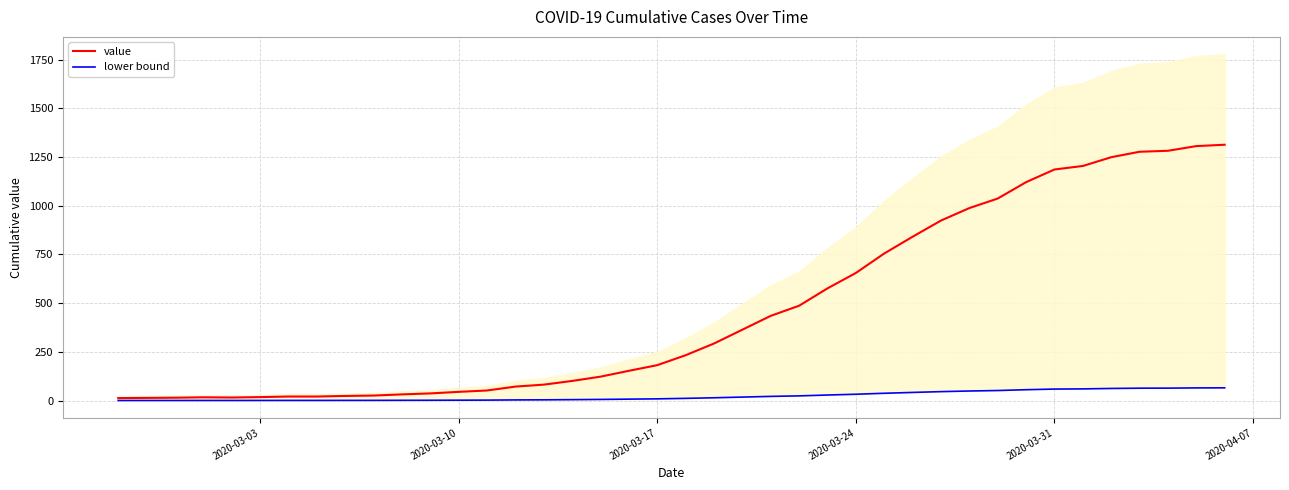

How many categories are shown in the chart?

40